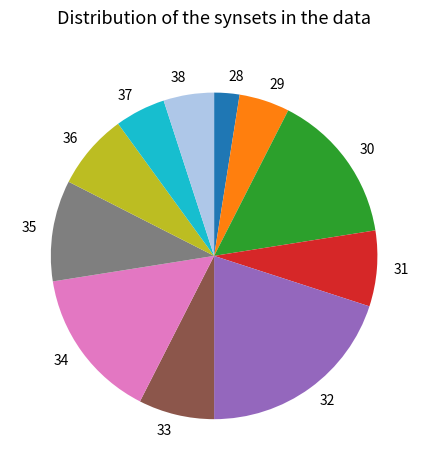

Do 36 and 29 together represent more than half of the pie?

No